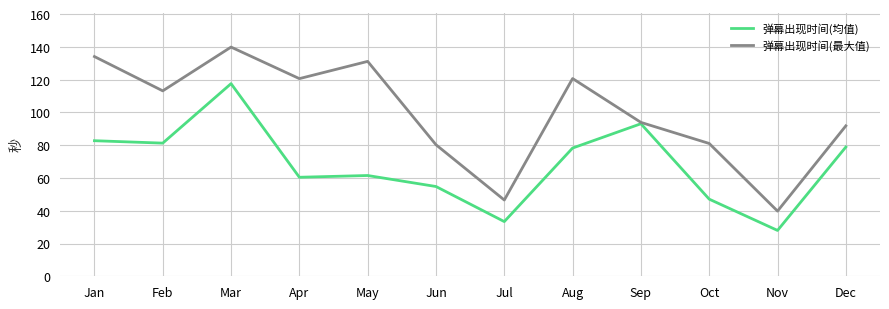

What is the spread (max minus min) of values at Mar?

22.3